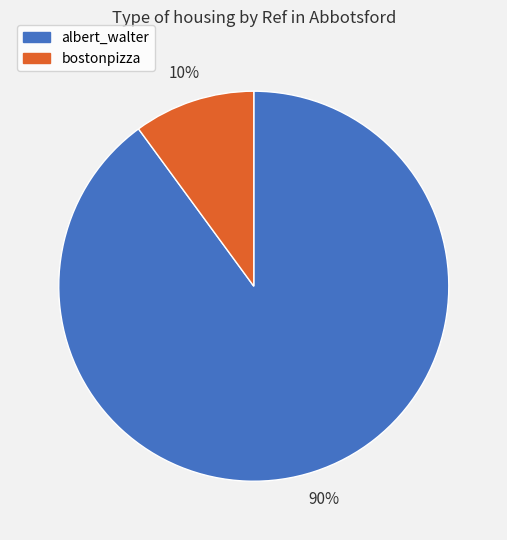

Which slice is the largest?

albert_walter